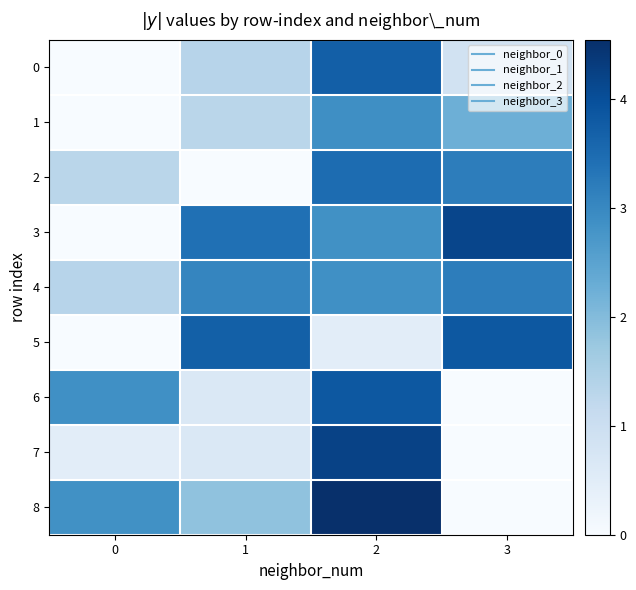

At 3, list the series in order from largest to smallest.

3, 5, 2, 4, 1, 0, 6, 7, 8